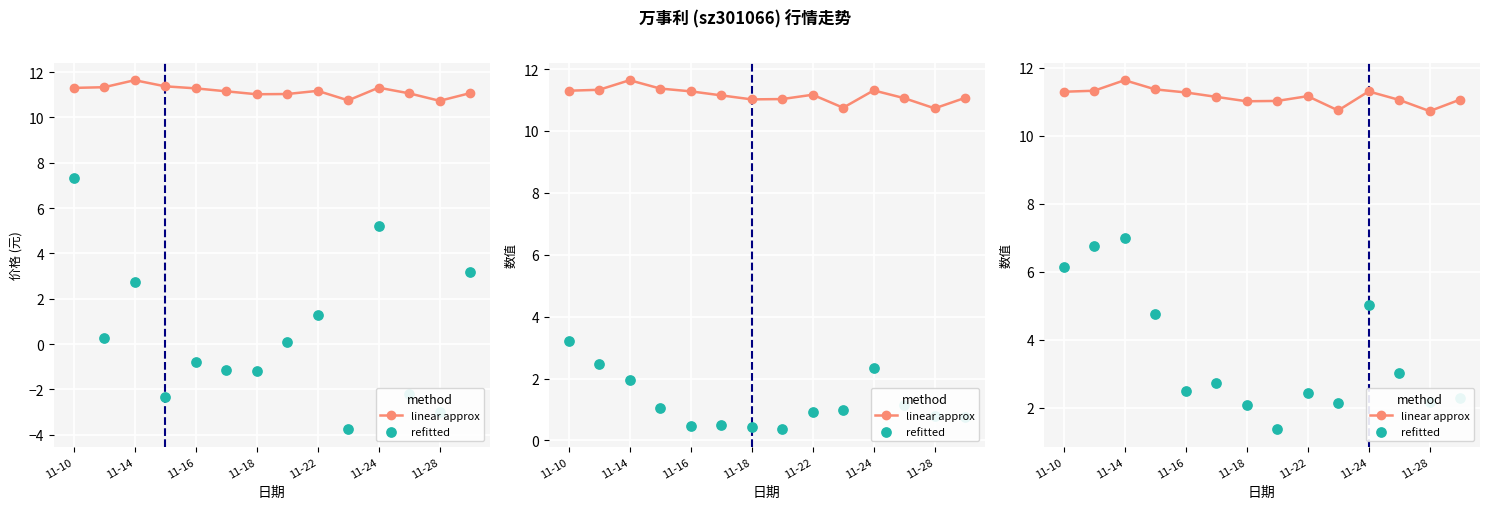

Which series has the largest total across all categories?

linear approx